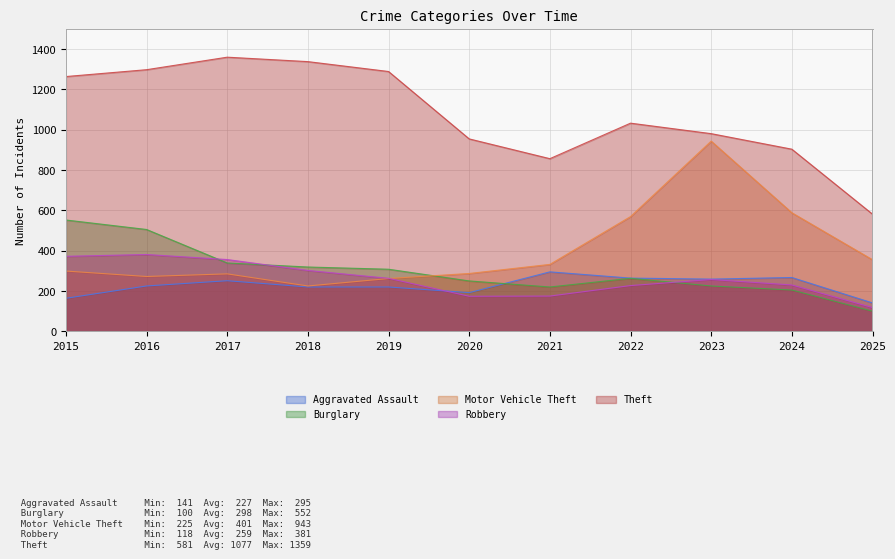

True or false: Robbery has a value of 411 at 2023.

False